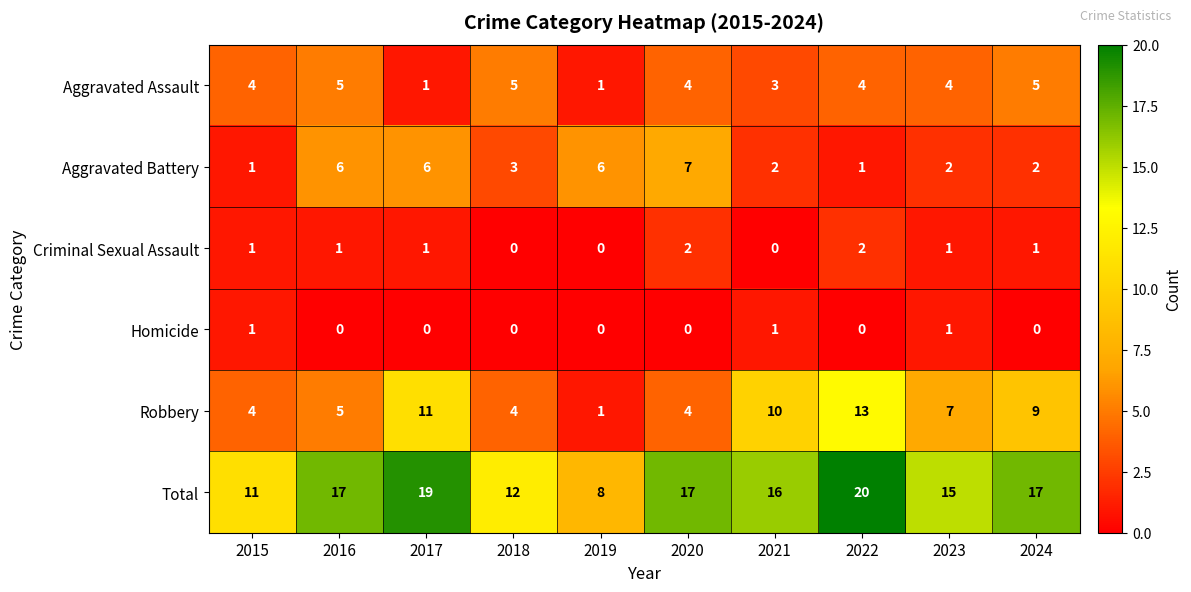

Which series changed the most between 2021 and 2024?

Aggravated Assault